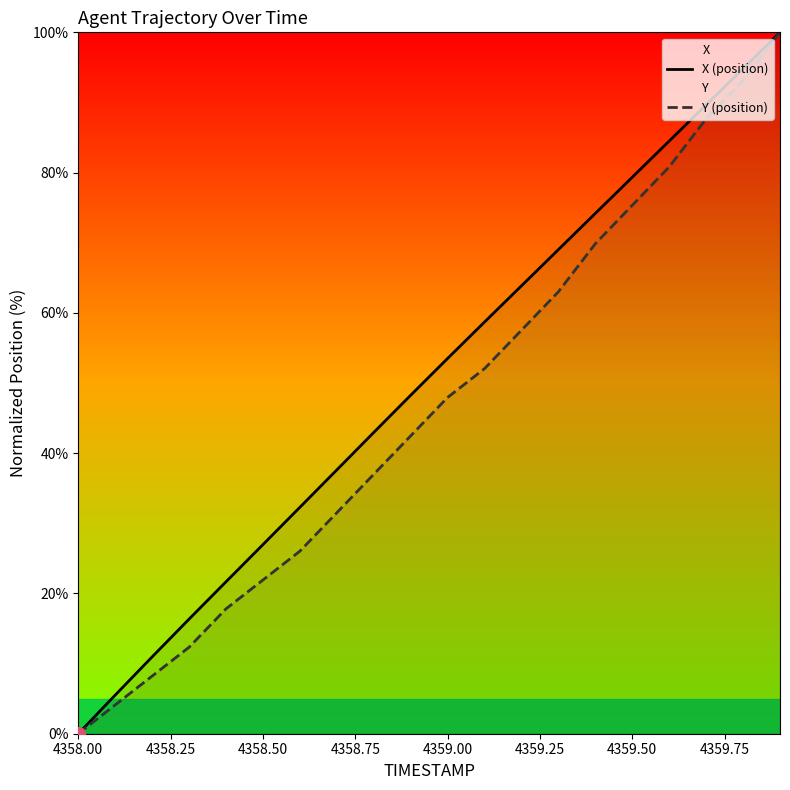

The Y (position) series shows 0.0 at 4358.00. True or false?

True